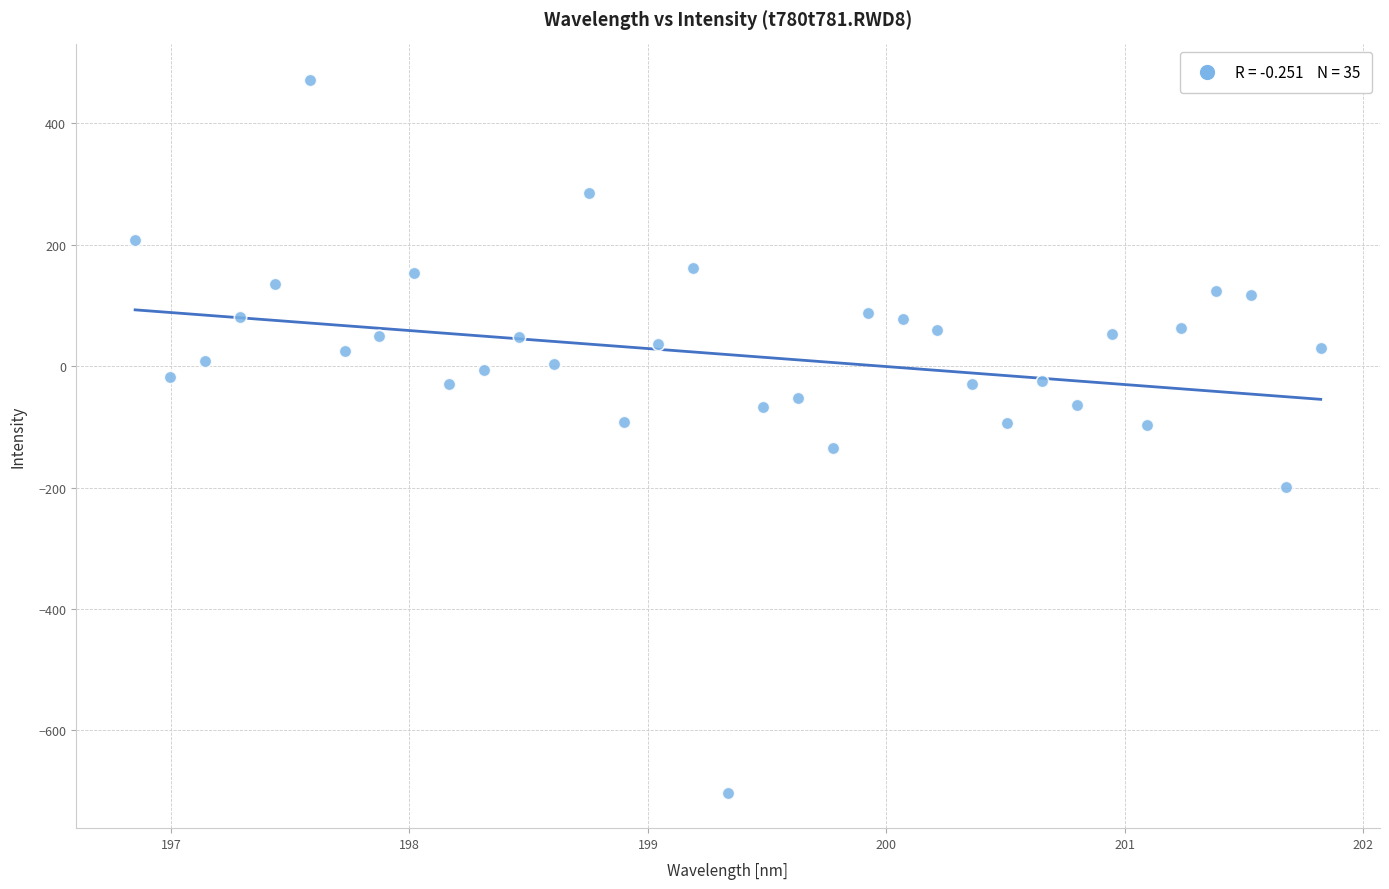

What is the range of Y values (max minus min)?

1173.4